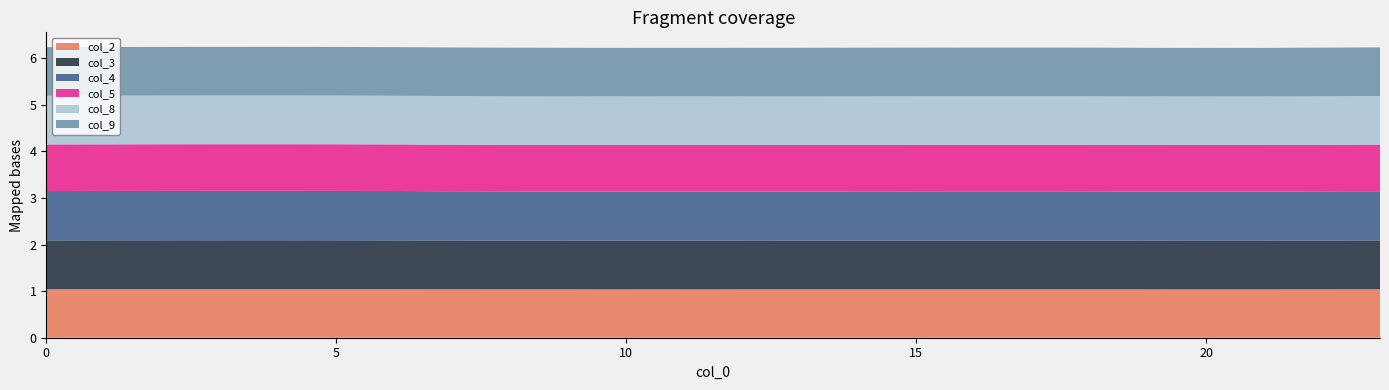

Reading right to left, extract all data points from this chart.

col_2: 1.0	1.0	1.0	1.0	1.0	1.0	1.0	1.0	1.0	1.0	1.0	1.0	1.0	1.0	1.0	1.0	1.0	1.0	1.0	1.0	1.0	1.0	1.0	1.0
col_3: 1.0	1.0	1.0	1.0	1.0	1.0	1.0	1.0	1.0	1.0	1.0	1.0	1.0	1.0	1.0	1.0	1.0	1.0	1.0	1.0	1.0	1.0	1.0	1.0
col_4: 1.1	1.1	1.1	1.1	1.1	1.1	1.1	1.1	1.1	1.1	1.1	1.1	1.1	1.1	1.1	1.1	1.1	1.1	1.1	1.1	1.1	1.1	1.1	1.1
col_5: 1.0	1.0	1.0	1.0	1.0	1.0	1.0	1.0	1.0	1.0	1.0	1.0	1.0	1.0	1.0	1.0	1.0	1.0	1.0	1.0	1.0	1.0	1.0	1.0
col_8: 1.0	1.0	1.0	1.0	1.0	1.0	1.0	1.0	1.0	1.0	1.0	1.0	1.0	1.0	1.0	1.0	1.0	1.0	1.0	1.0	1.0	1.0	1.0	1.0
col_9: 1.0	1.0	1.0	1.0	1.0	1.0	1.0	1.0	1.0	1.0	1.0	1.0	1.0	1.0	1.0	1.0	1.0	1.0	1.0	1.0	1.0	1.0	1.0	1.0